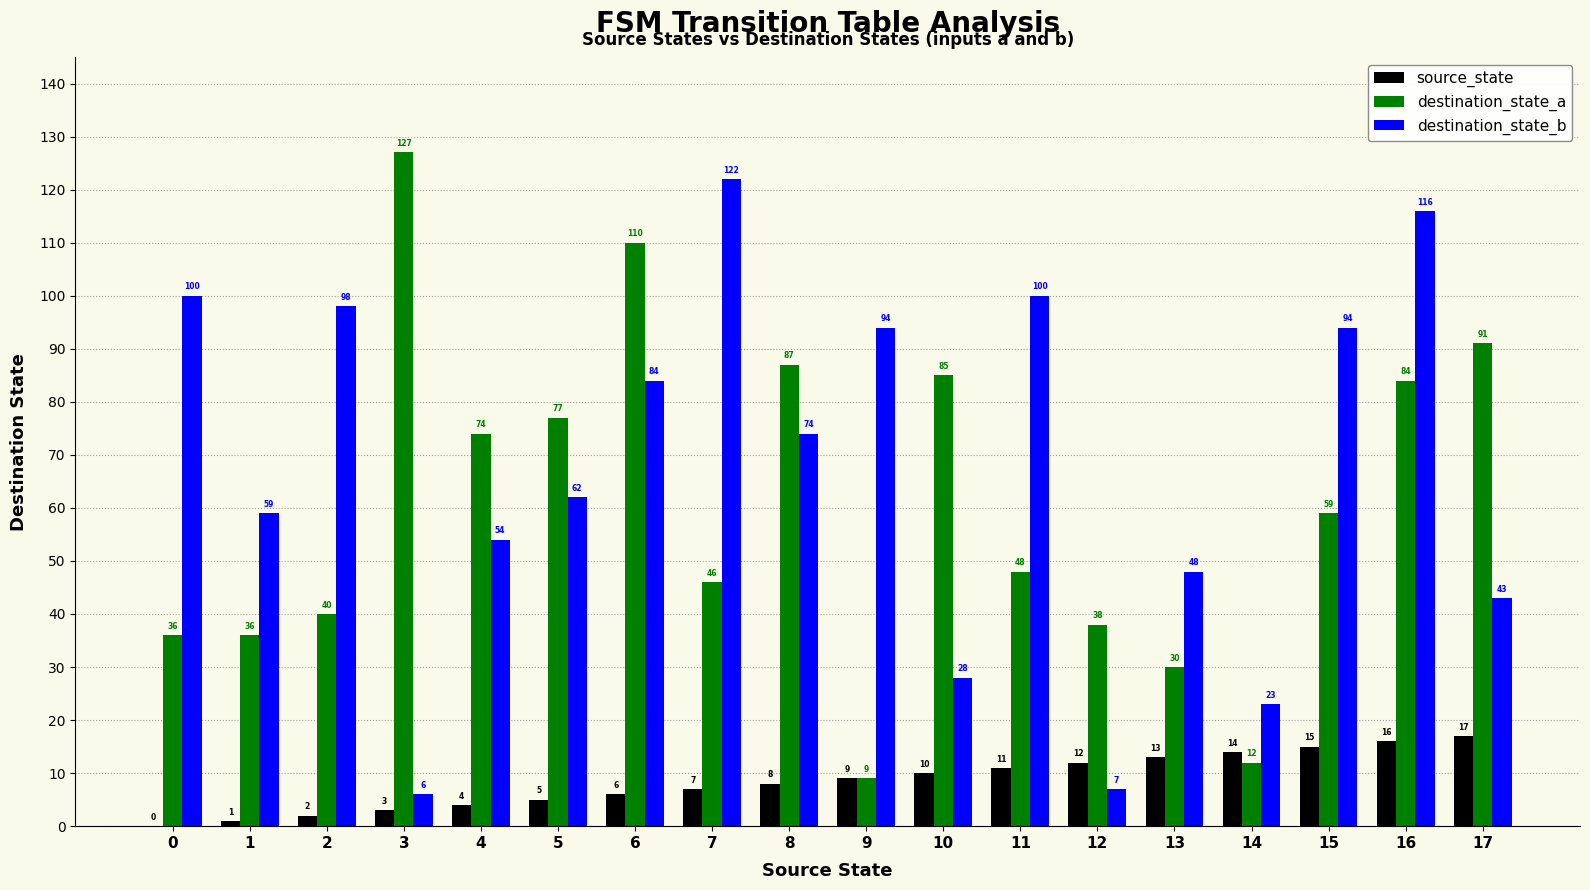

Where is destination_state_a nearest to the value 68?

4